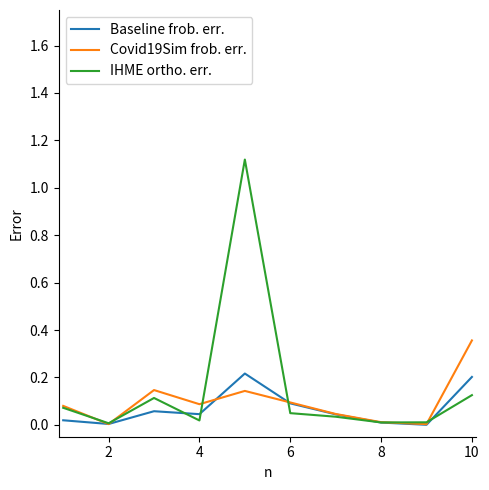

Which series has the widest spread of values?

IHME ortho. err.